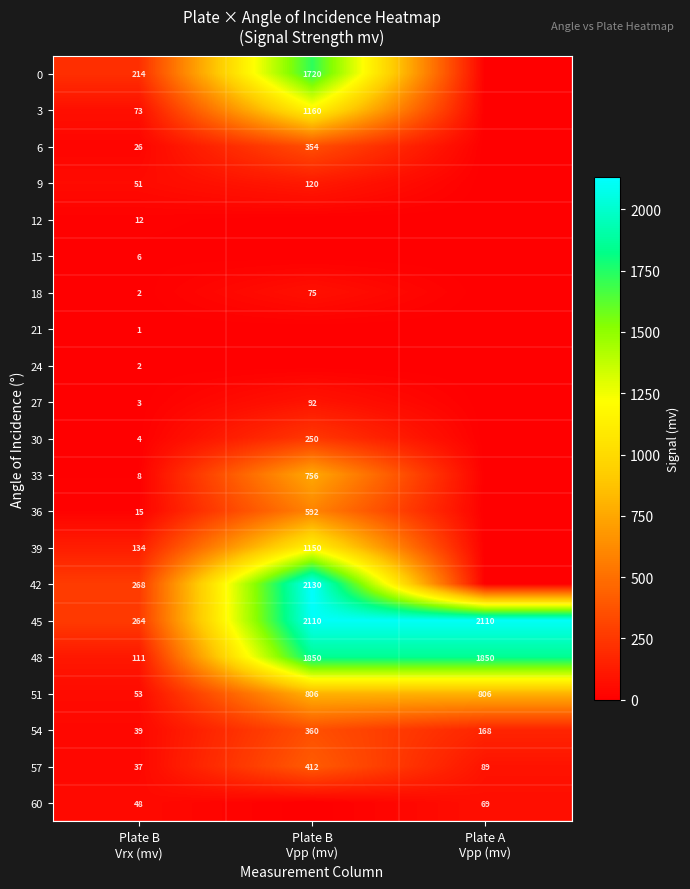

What is the sum of all 48 values?

3811